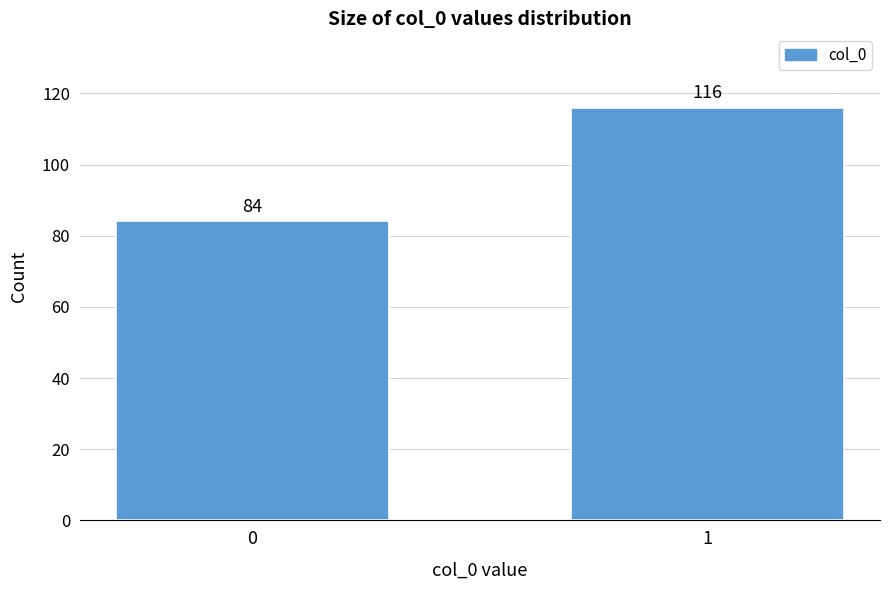

Reading right to left, extract all data points from this chart.

116	84